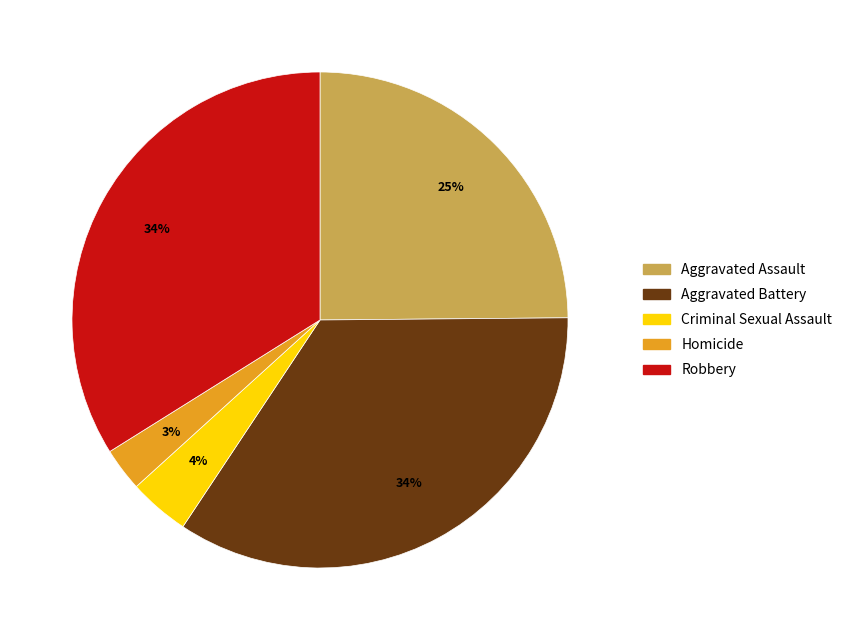

To the nearest percent, what portion does Criminal Sexual Assault represent?

4%